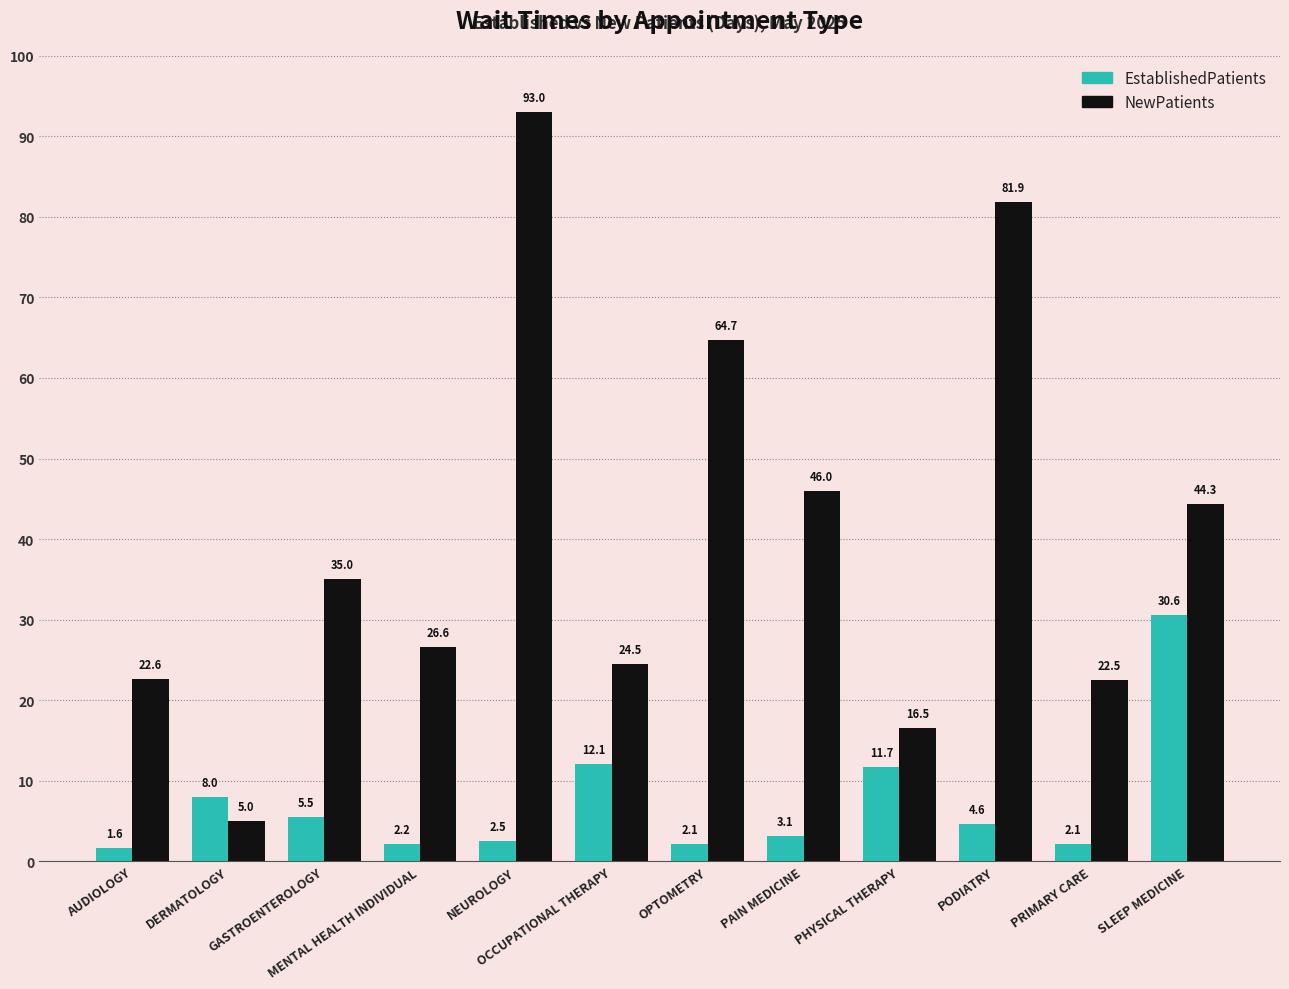

How many bars are there in each group?

2